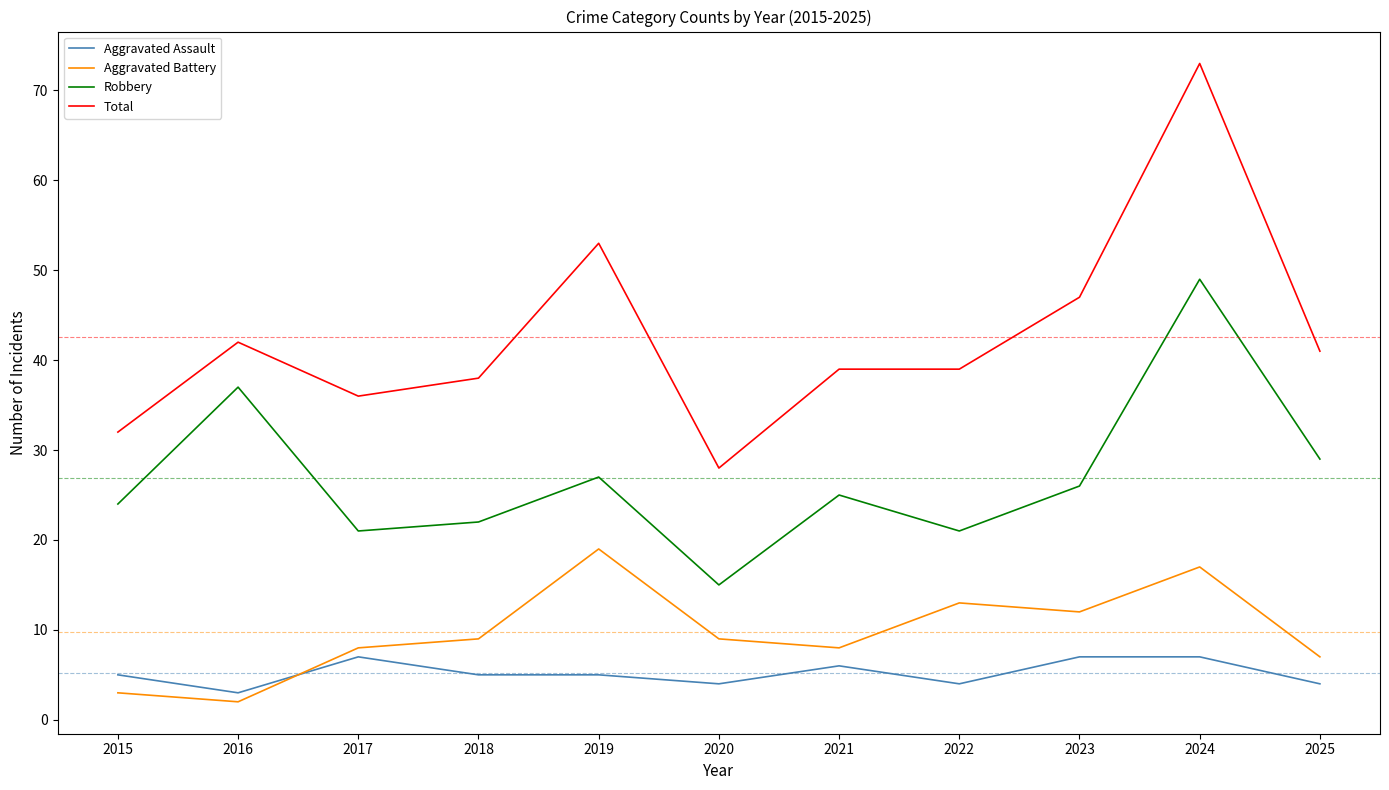

True or false: Aggravated Assault has more than 0 interior local peaks.

True